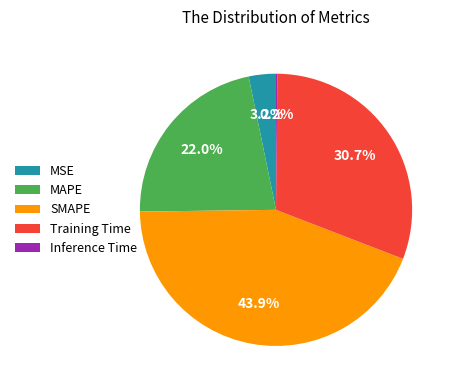

Approximately how many times larger is the value at MAPE compared to SMAPE?

0.5